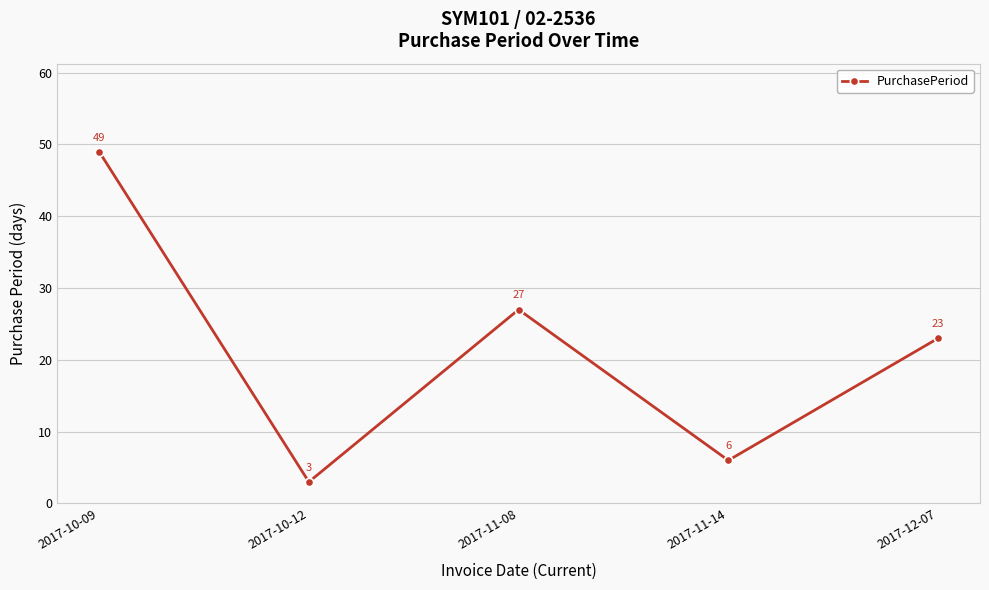

The chart shows a value of 34 at 2017-12-07. True or false?

False